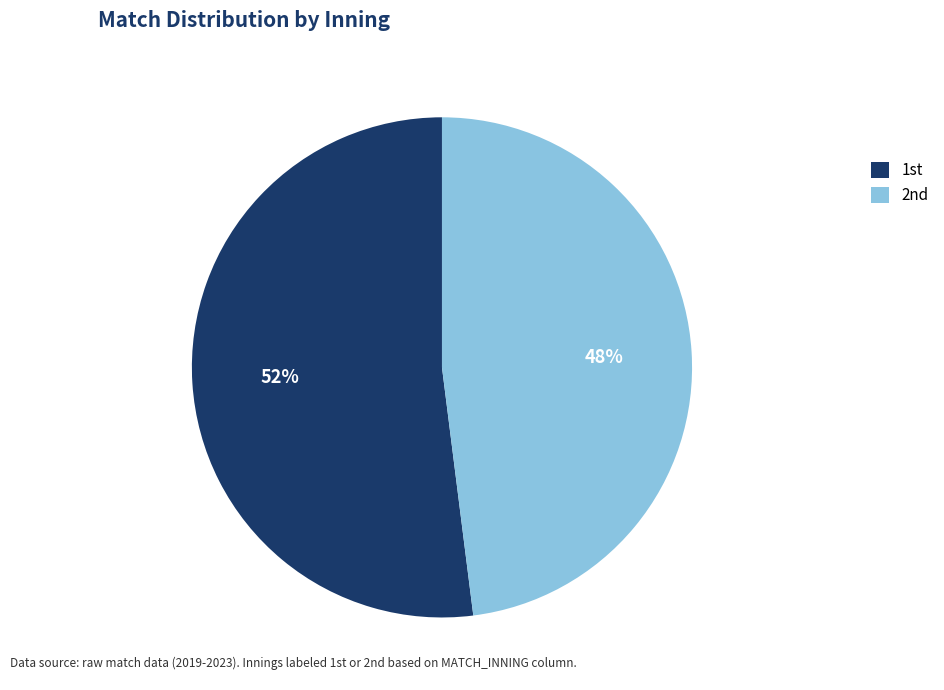

To the nearest percent, what is the difference between the largest and smallest slice percentages?

4%